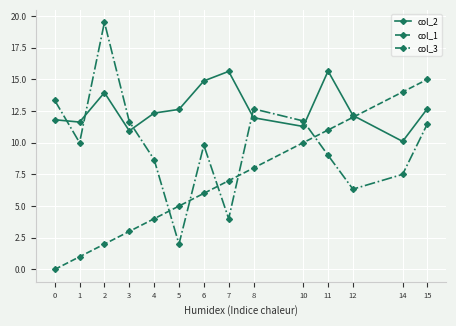

Where is the first local maximum for col_2?

2